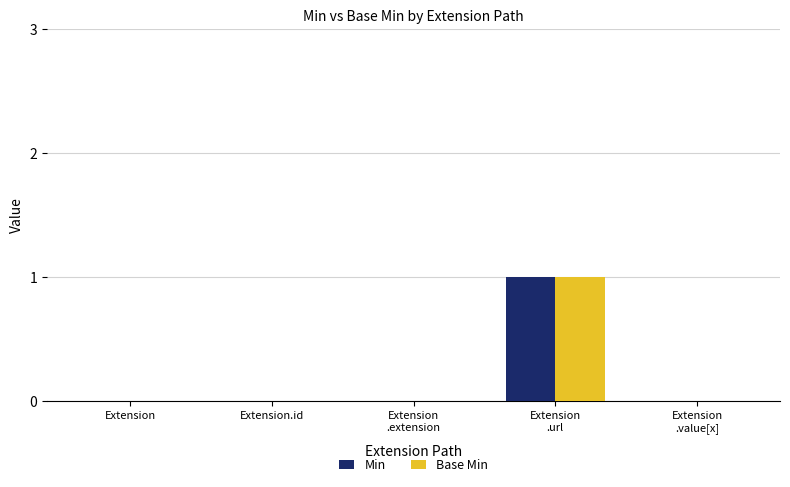

Reading right to left, extract all data points from this chart.

Min: 0	1	0	0	0
Base Min: 0	1	0	0	0